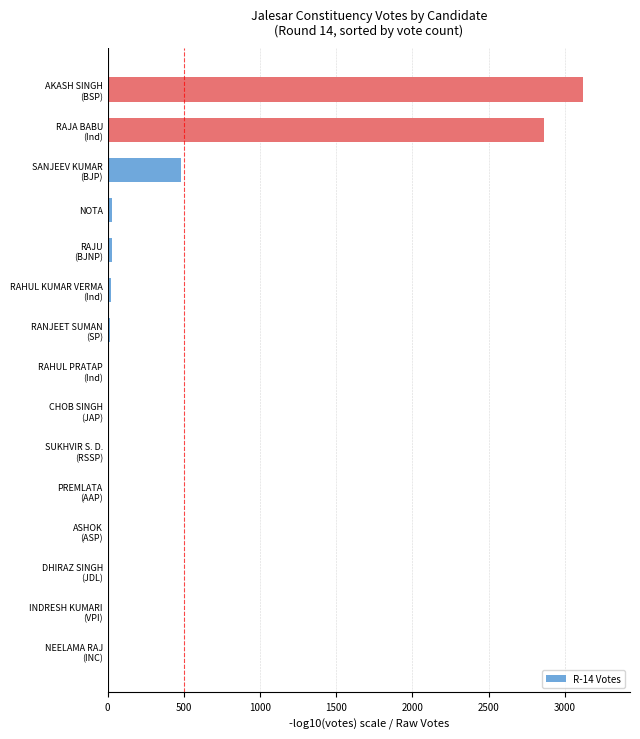

What is the sum of all values?

6592